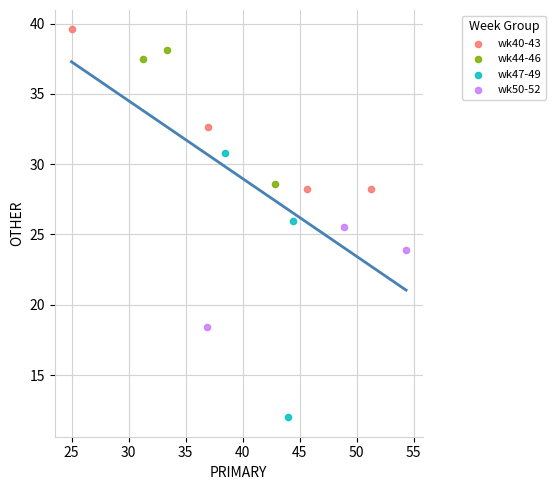

Which series has the widest spread of Y values?

wk47-49